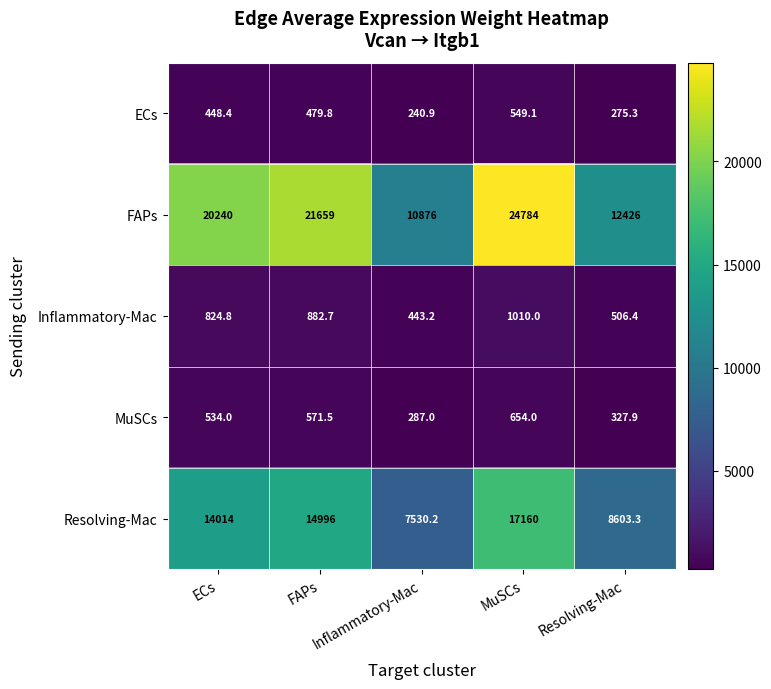

Between FAPs and MuSCs, which series saw the biggest shift?

FAPs